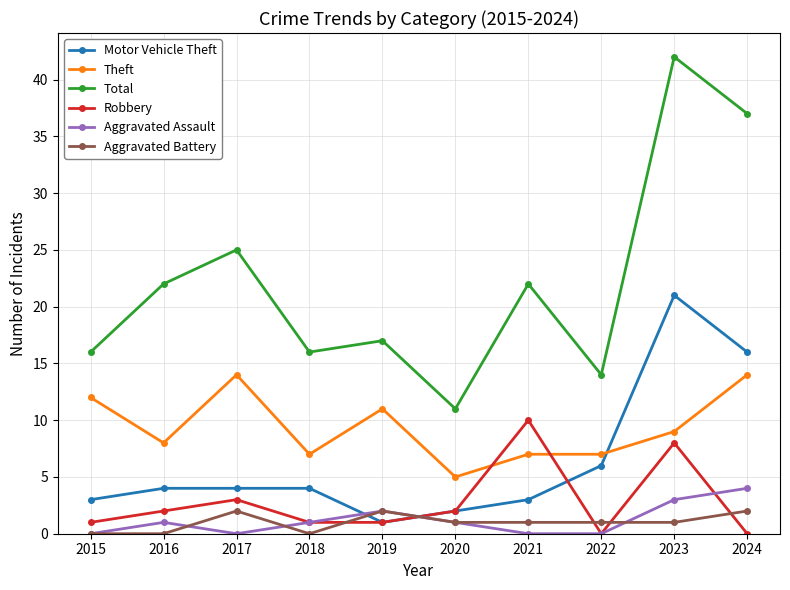

Between 2018 and 2023, which series saw the biggest shift?

Total